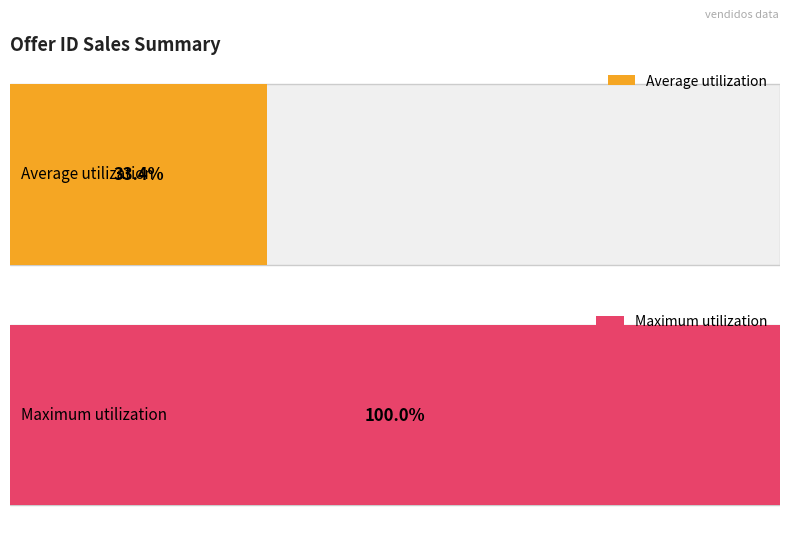

The chart shows a value of 40 at 11663. True or false?

False